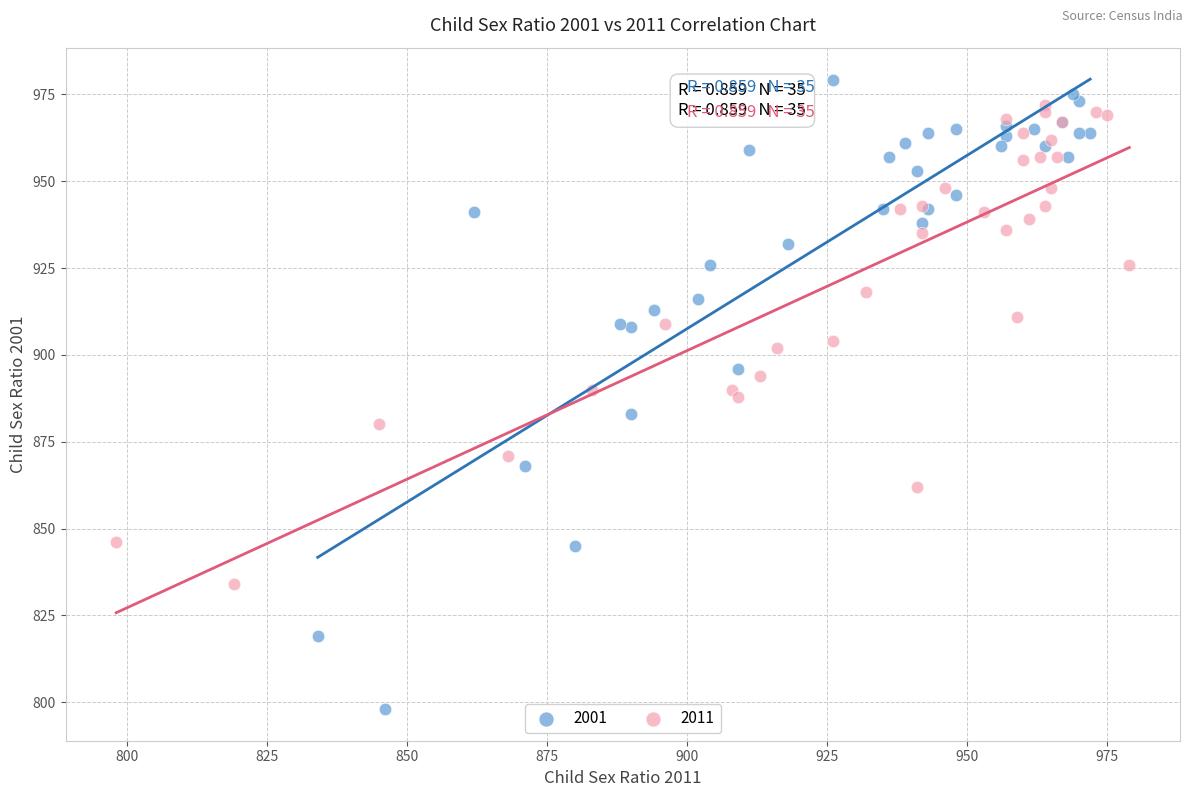

Which series reaches the minimum Y coordinate?

2001